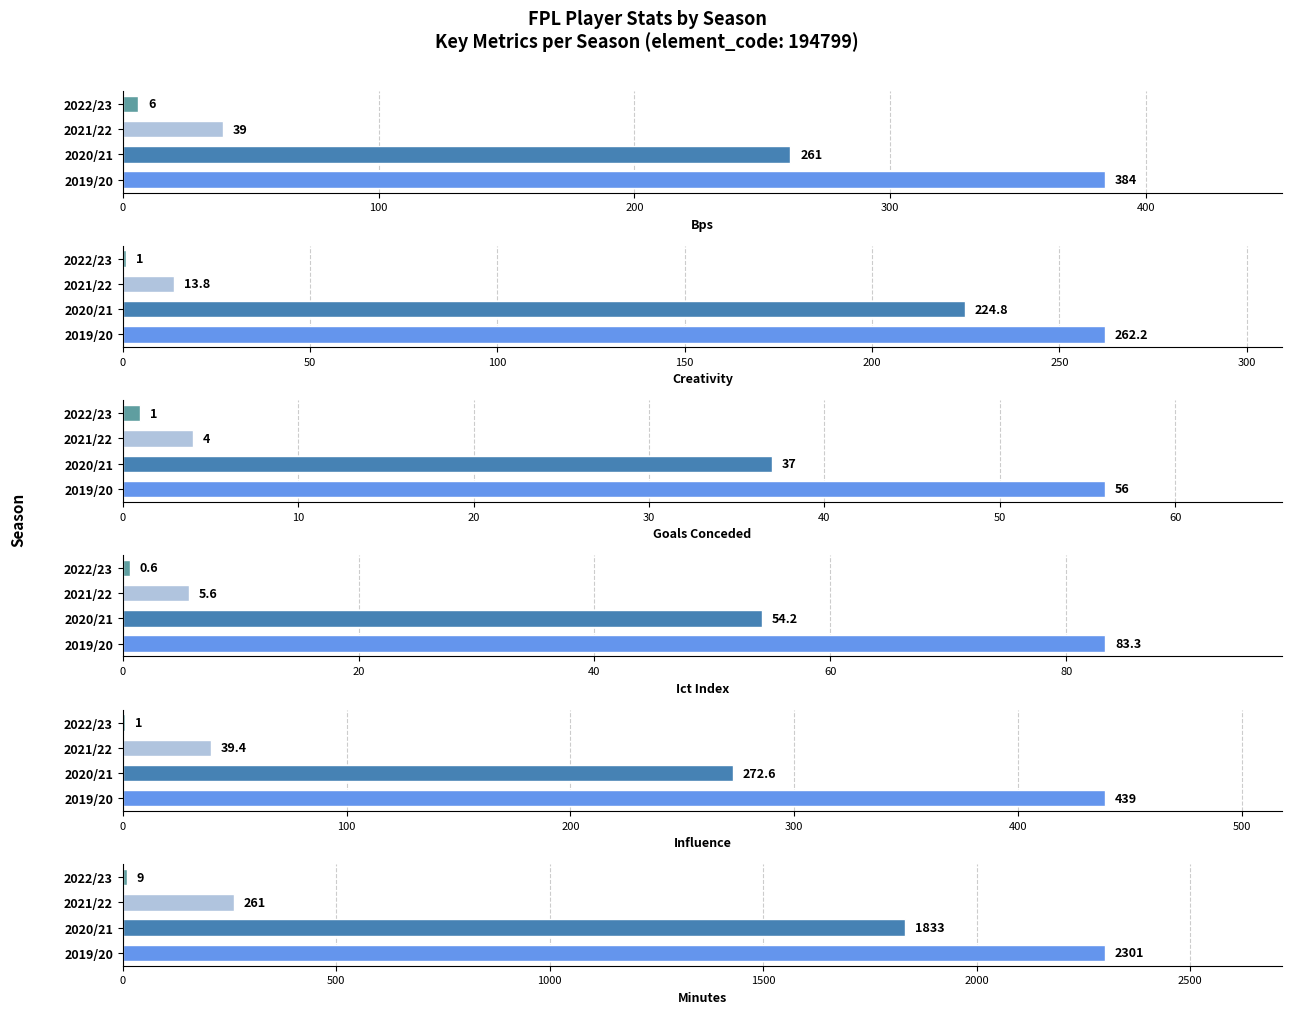

What are all the series names shown in the legend?

bps, creativity, goals_conceded, ict_index, influence, minutes